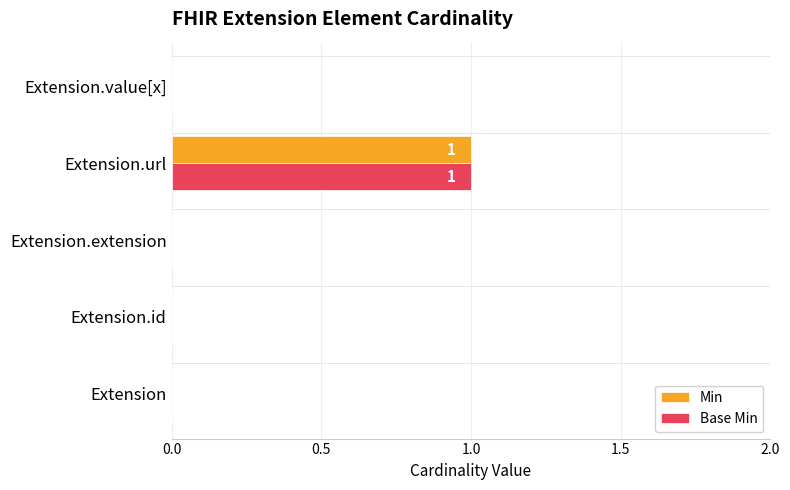

How many Base Min values are between 0 and 1?

5